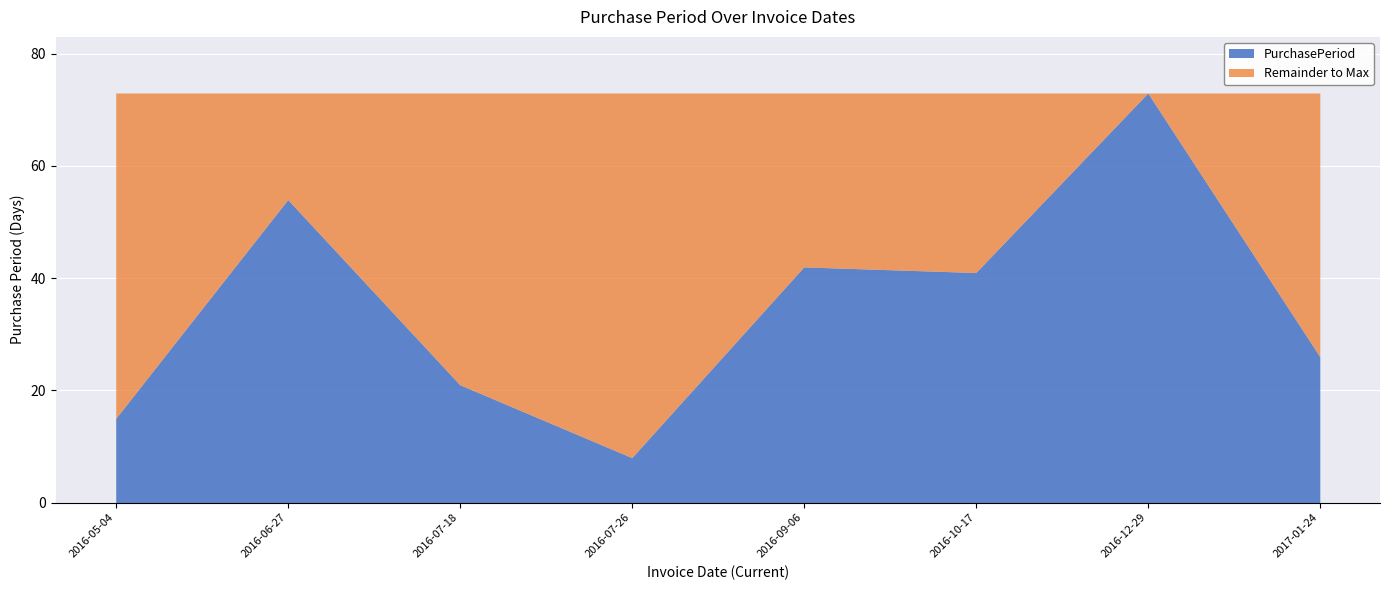

Rank the categories by value from lowest to highest.

2016-07-26, 2016-05-04, 2016-07-18, 2017-01-24, 2016-10-17, 2016-09-06, 2016-06-27, 2016-12-29